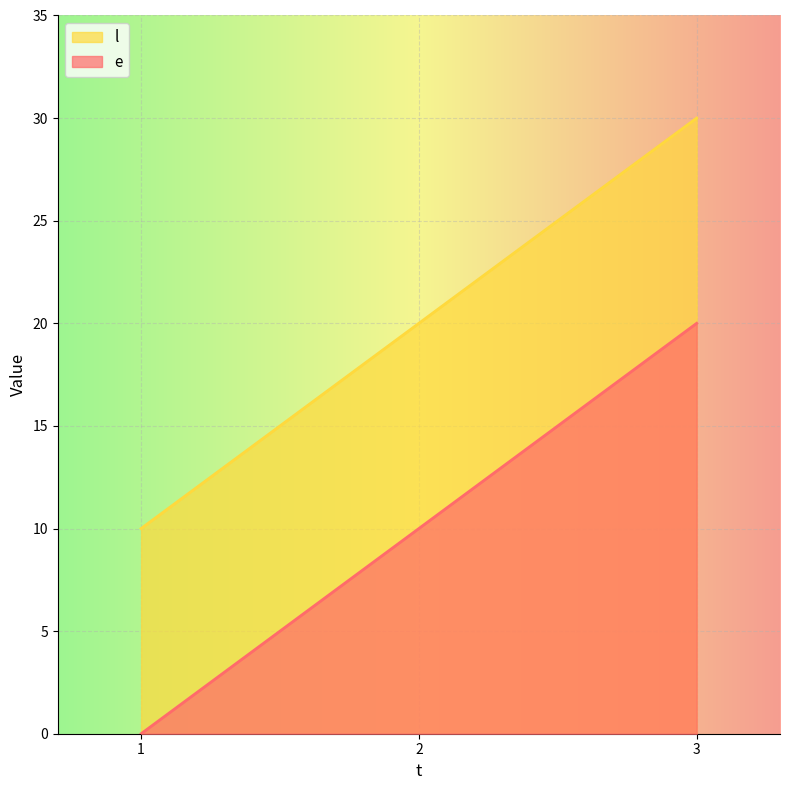

Reading left to right, extract all data points from this chart.

e: 1=0	2=10	3=20
l: 1=10	2=20	3=30